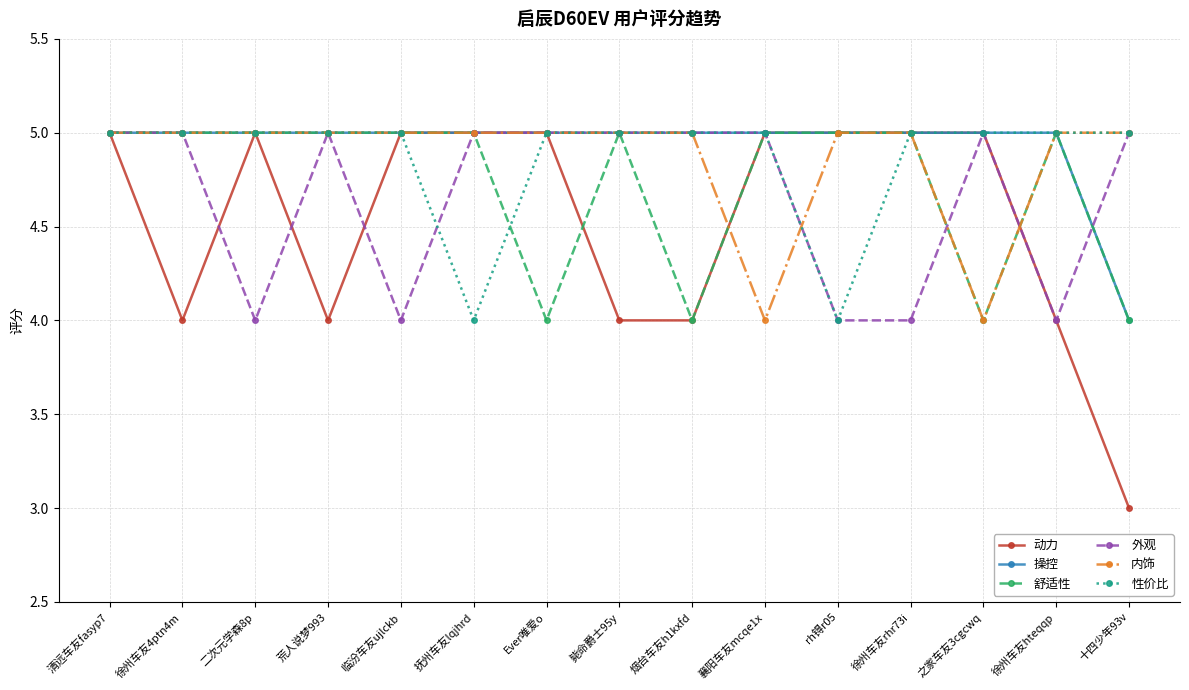

Between 之家车友3cgcwq and 十四少年93v, which series saw the biggest shift?

动力